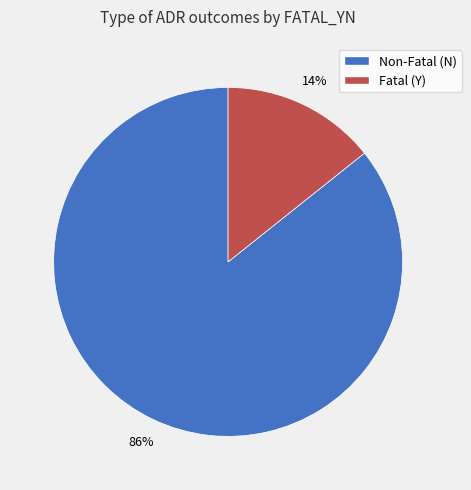

Is there a majority slice in this chart?

Yes